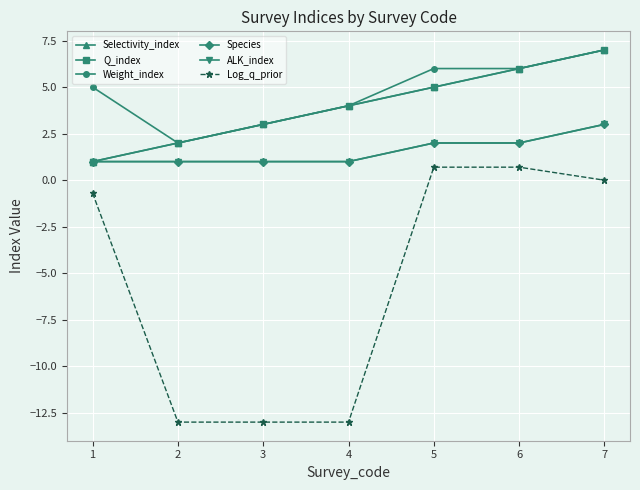

Is this an area chart (filled region under the line)?

No